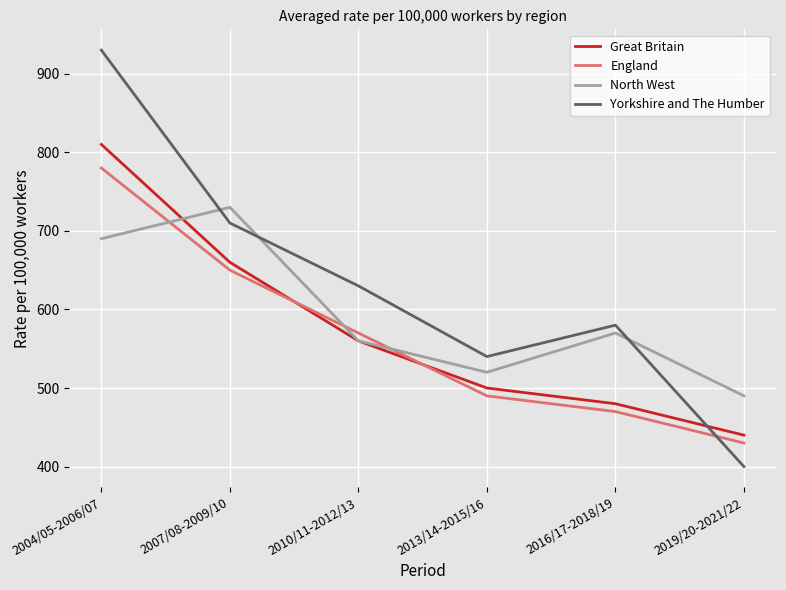

Rank the series by their average value, from highest to lowest.

Yorkshire and The Humber, North West, Great Britain, England